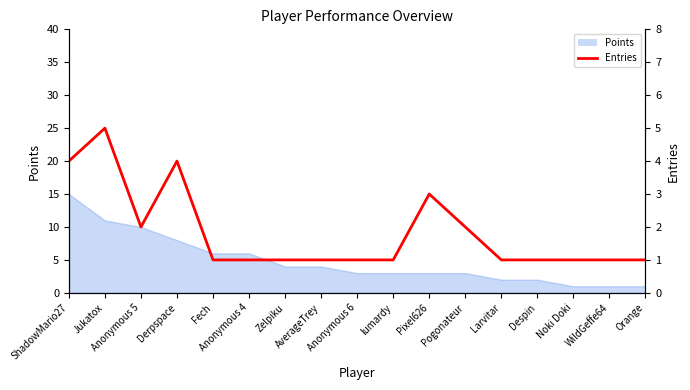

Where is the first local maximum?

Jukatox